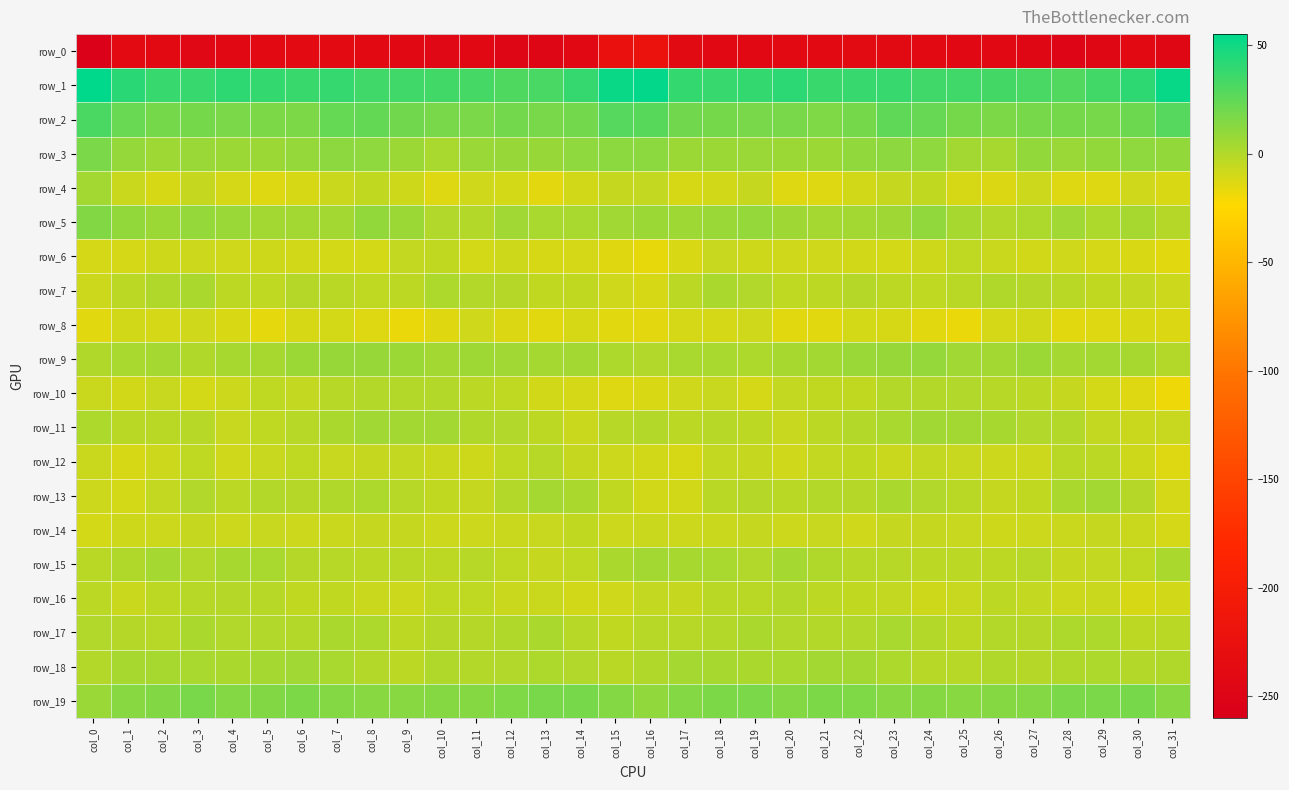

List the series in order of their peak value, highest first.

row_1, row_2, row_19, row_3, row_5, row_9, row_11, row_18, row_15, row_4, row_13, row_17, row_7, row_10, row_16, row_12, row_6, row_14, row_8, row_0